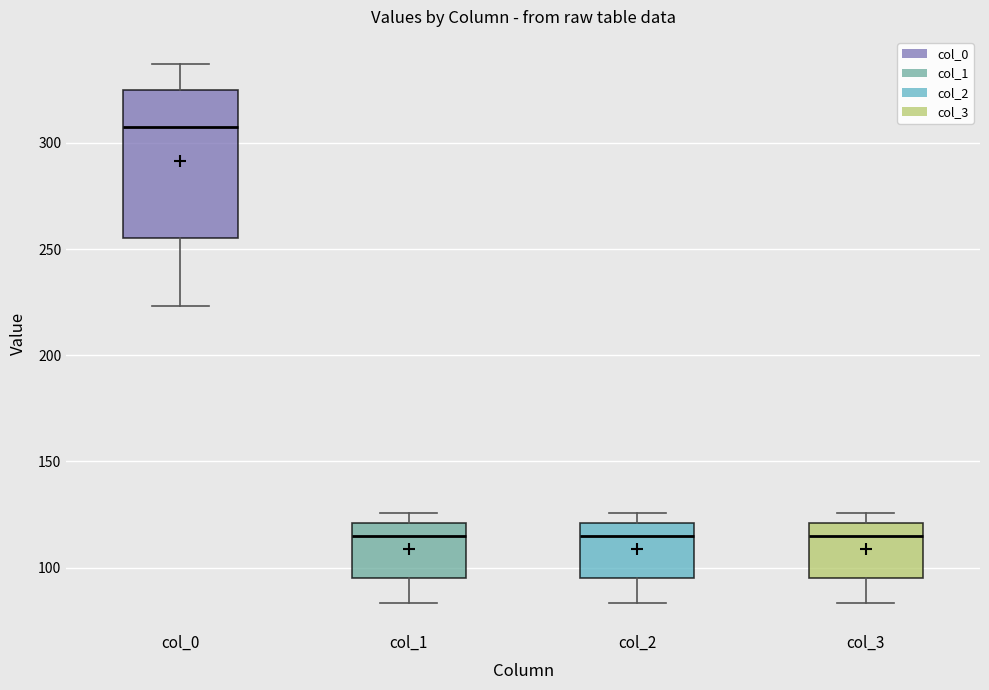

Comparing the boxes themselves (not the whiskers), which one is the tallest?

col_0